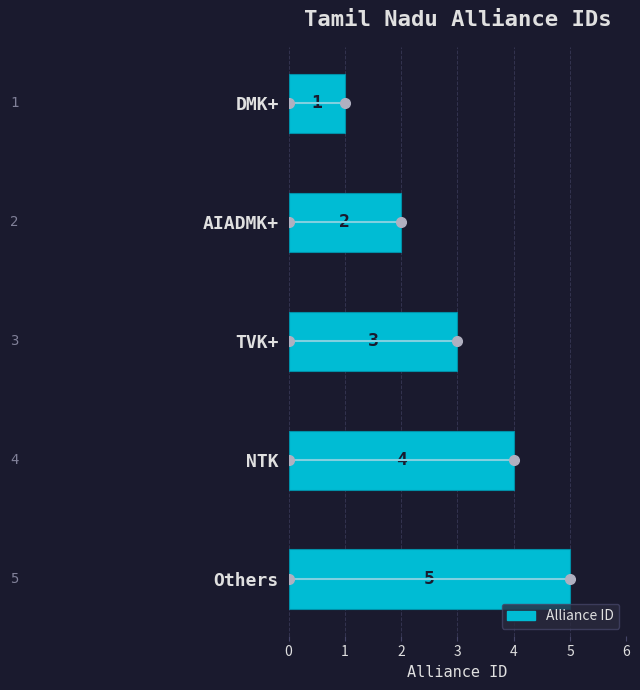

What is the minimum value shown in the chart?

1